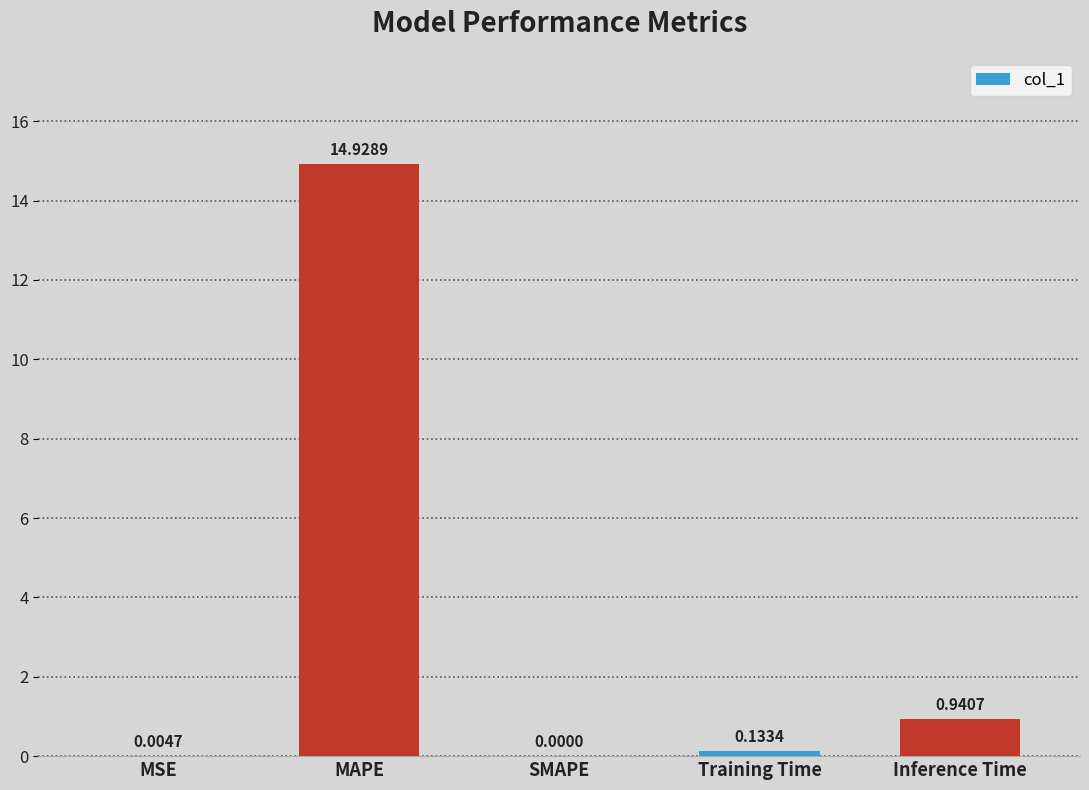

What is the change in value from Training Time to Inference Time?

+0.8